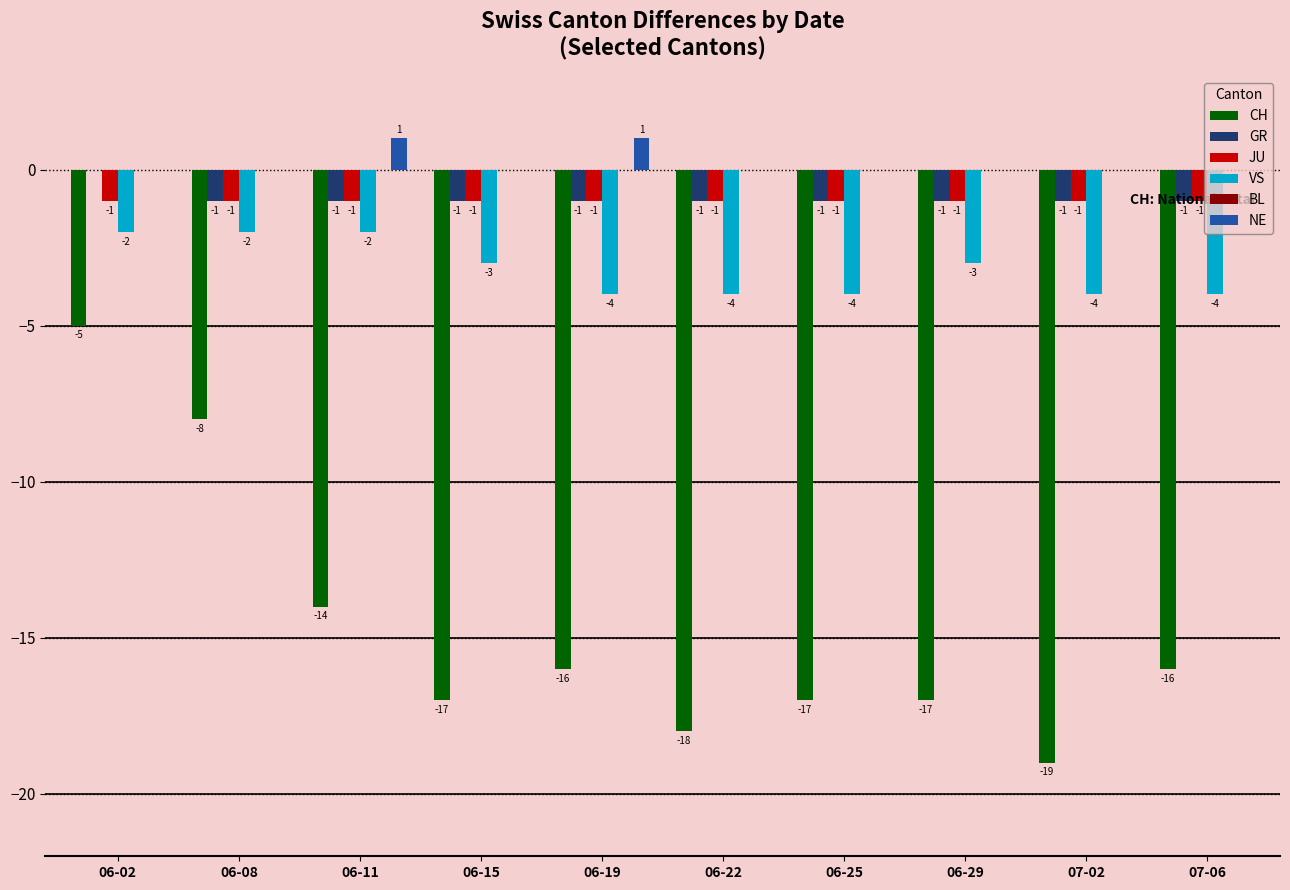

The GR series shows -1 at 06-22. True or false?

True